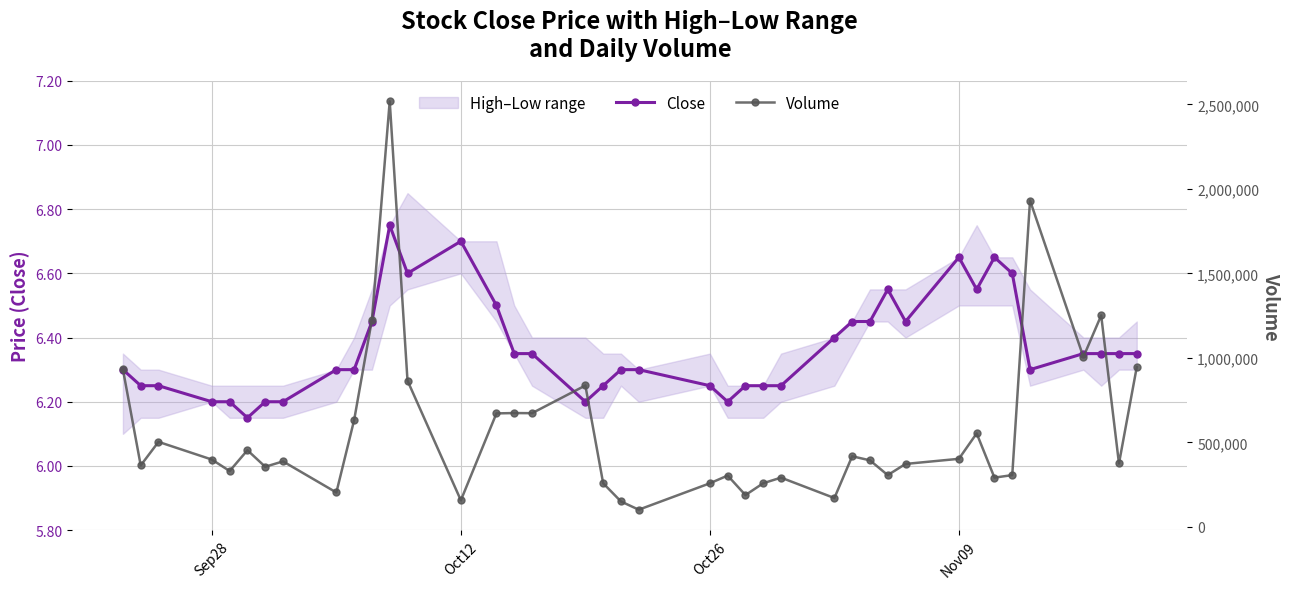

True or false: Close has a value of 11.4 at Oct12.

False